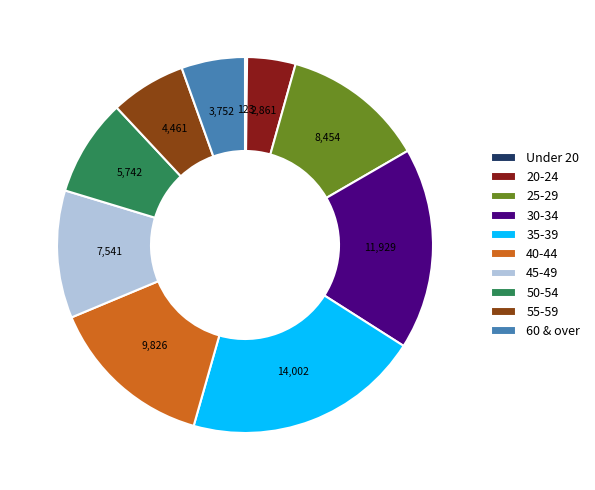

Is there any slice that represents more than half of the pie?

No